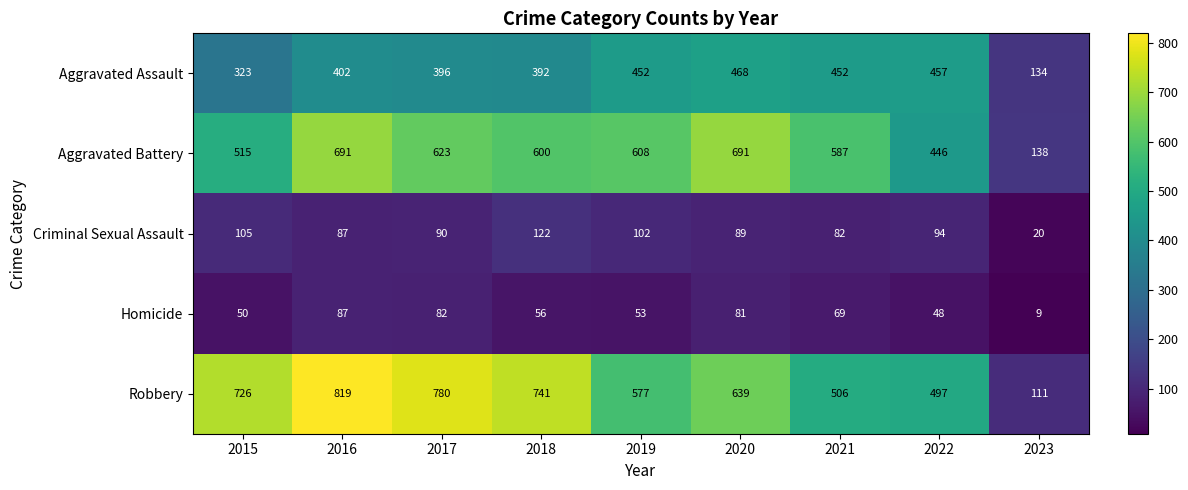

What is the total value across all series at 2020?

1968